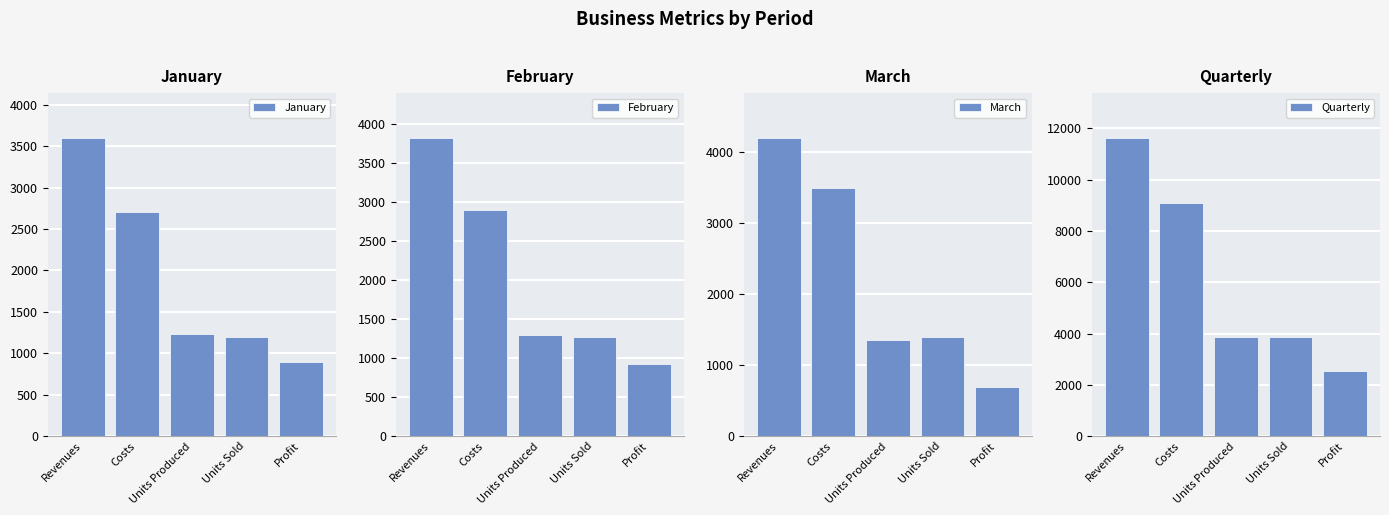

What are all the series names shown in the legend?

January, February, March, Quarterly